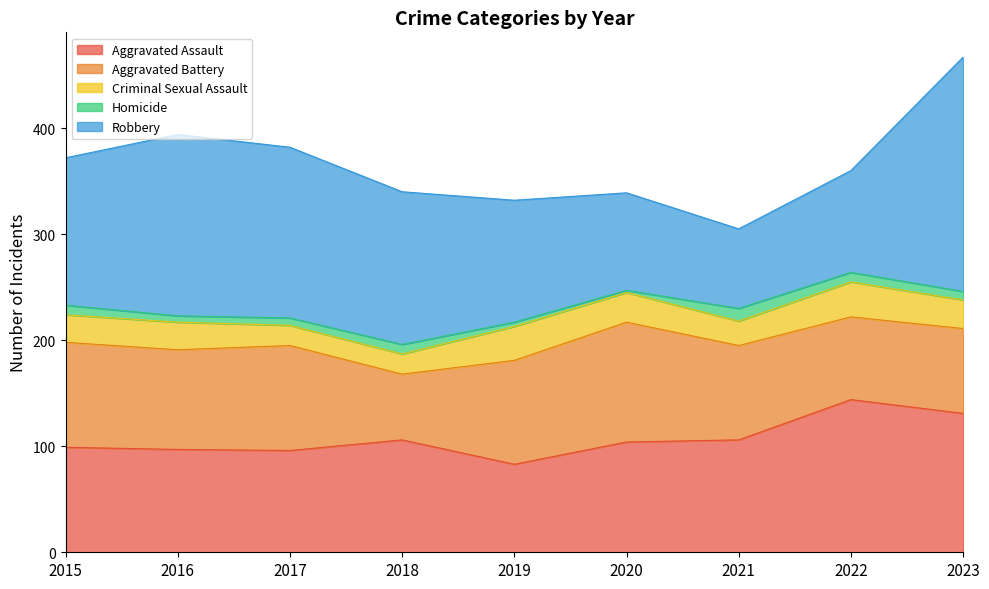

Is the value of Criminal Sexual Assault at 2018 greater than the value of Aggravated Battery at 2017?

No